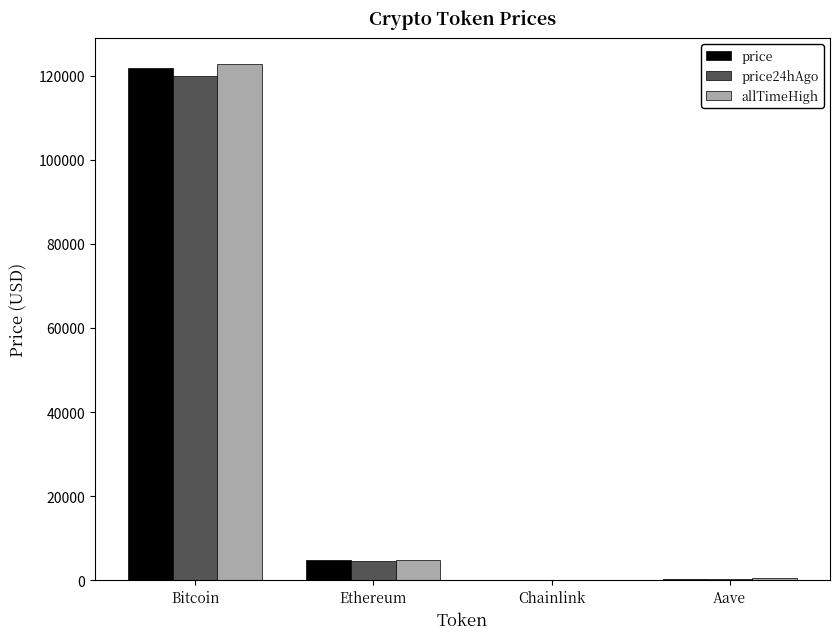

What is the highest value of the price series?

121750.0